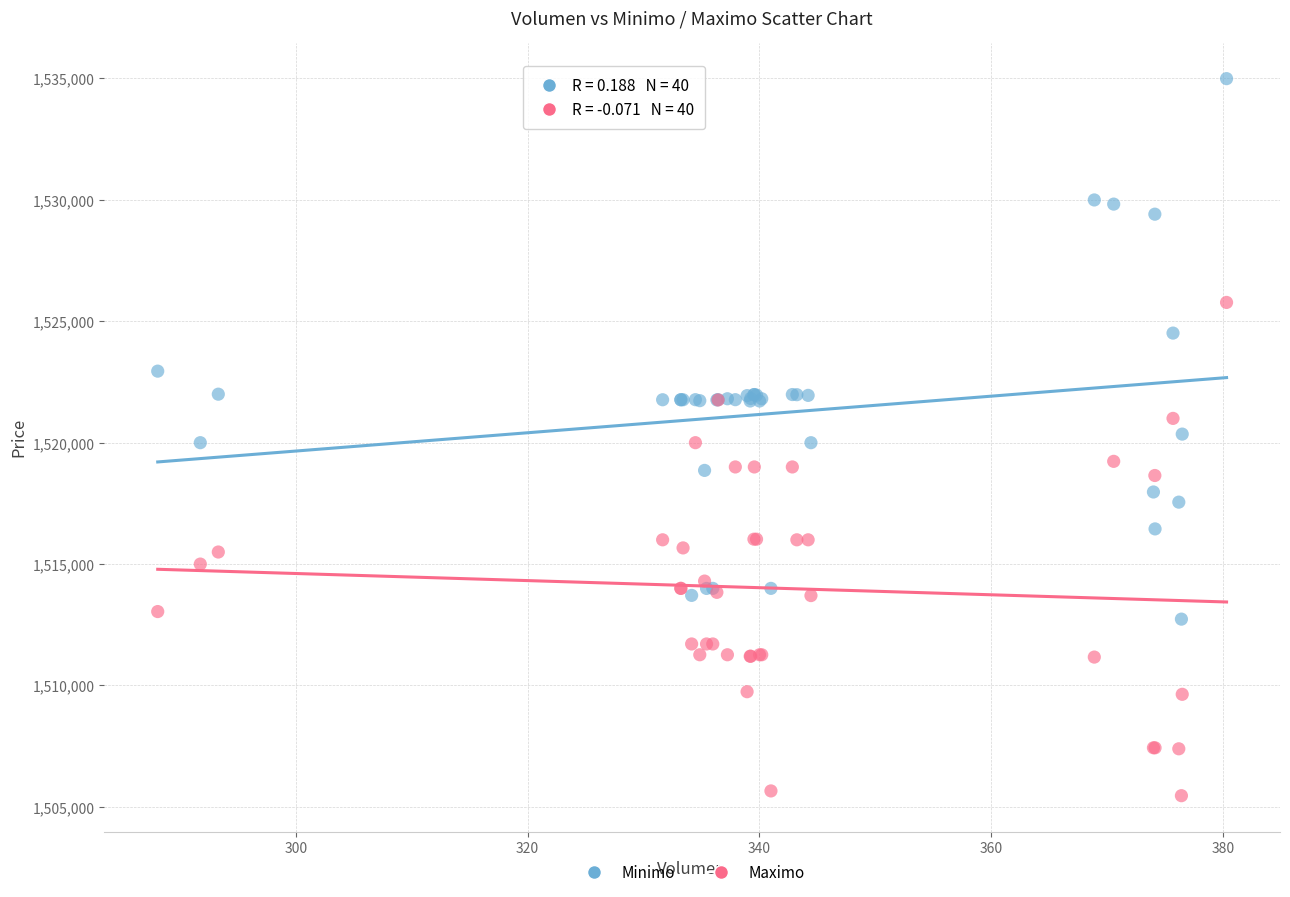

Which series reaches the maximum Y coordinate?

Minimo